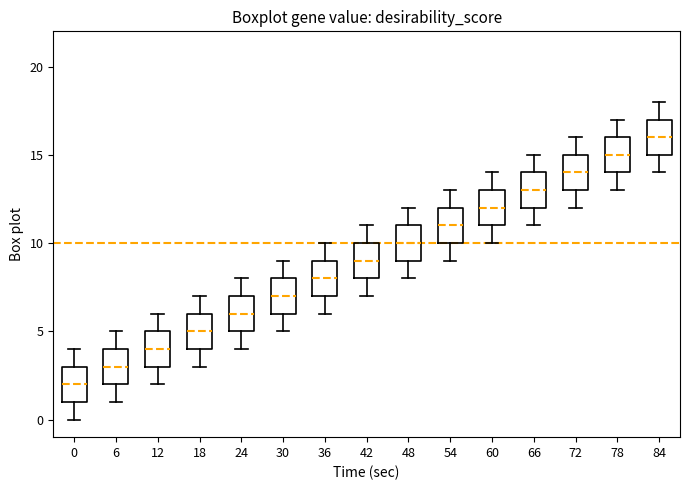

Where does the median line of the box at x = 84 sit on the y-axis? The values are not printed on the chart, so give them approximately, as read against the axis.

16